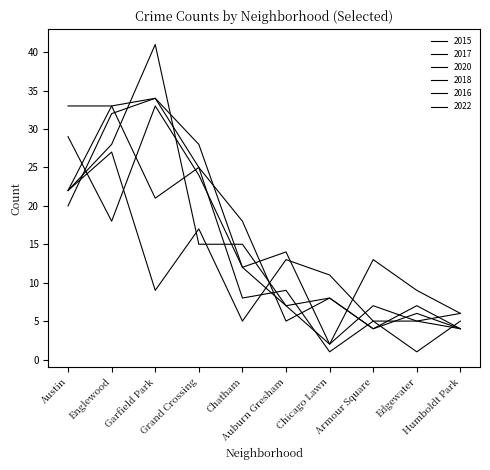

Which series changed the most between Chatham and Auburn Gresham?

2017